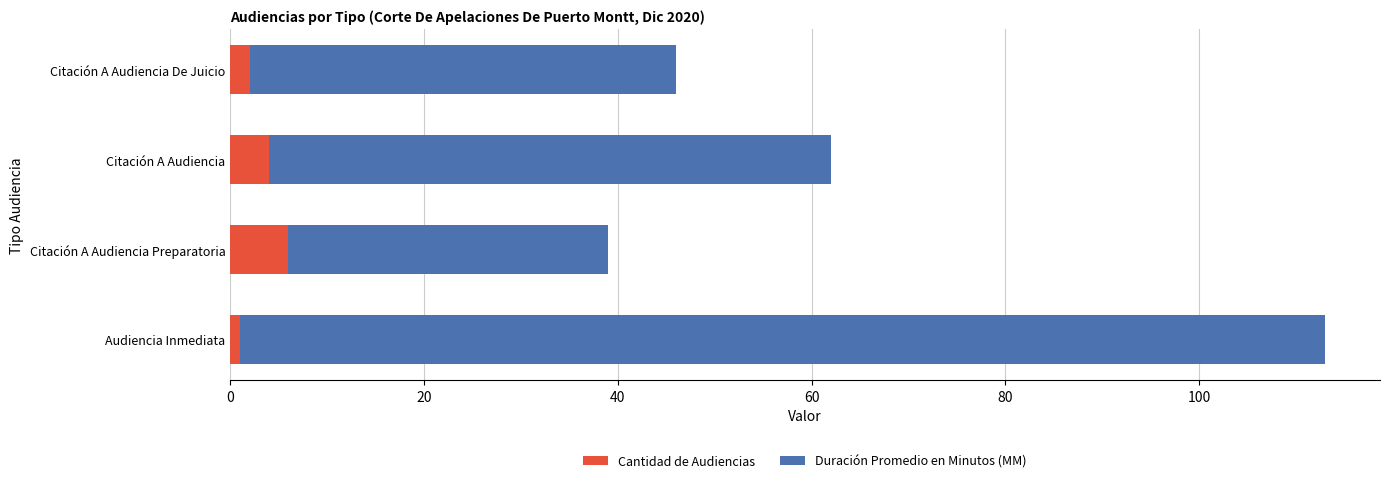

What is the highest value of the Cantidad de Audiencias series?

6